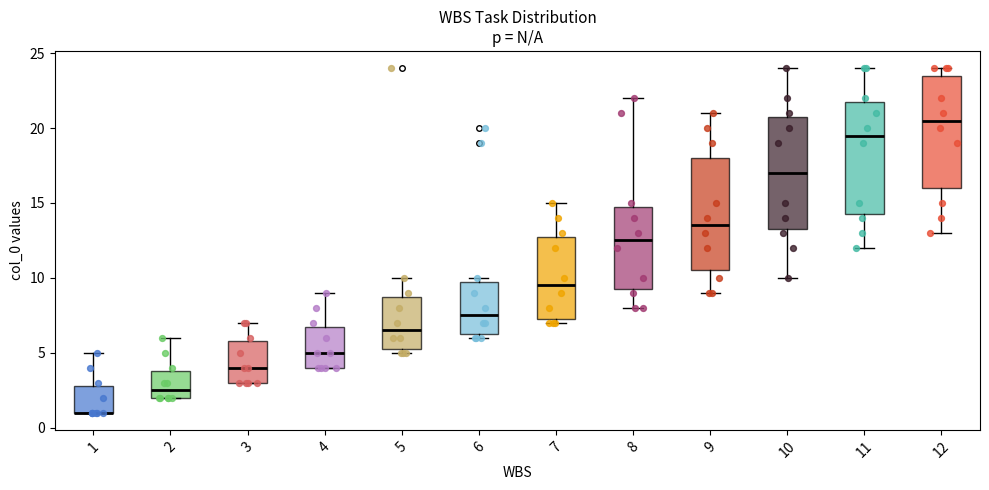

Where is the upper edge of the box at x = 10 on the y-axis? The values are not printed on the chart, so give them approximately, as read against the axis.

21.0